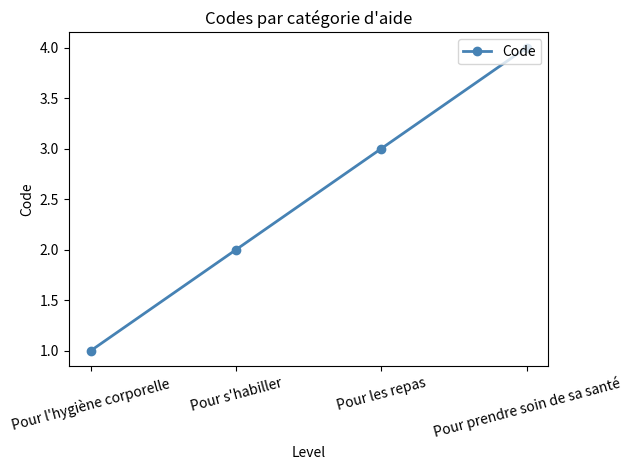

What is the label of the 1st point from the right?

Pour prendre soin de sa santé